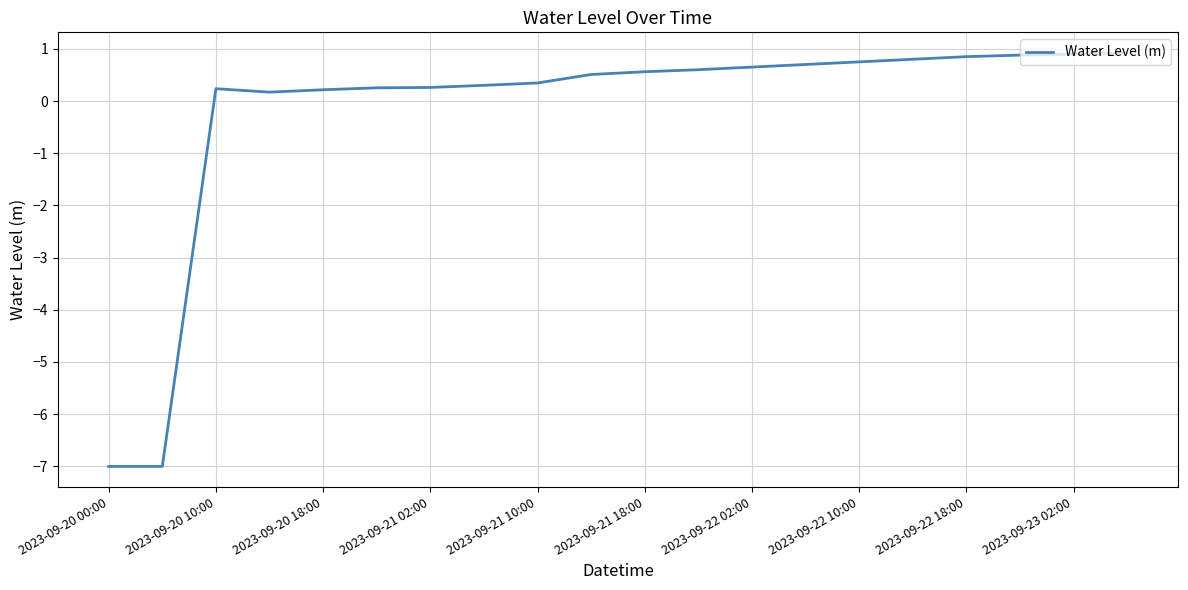

What is the minimum value shown in the chart?

-7.0